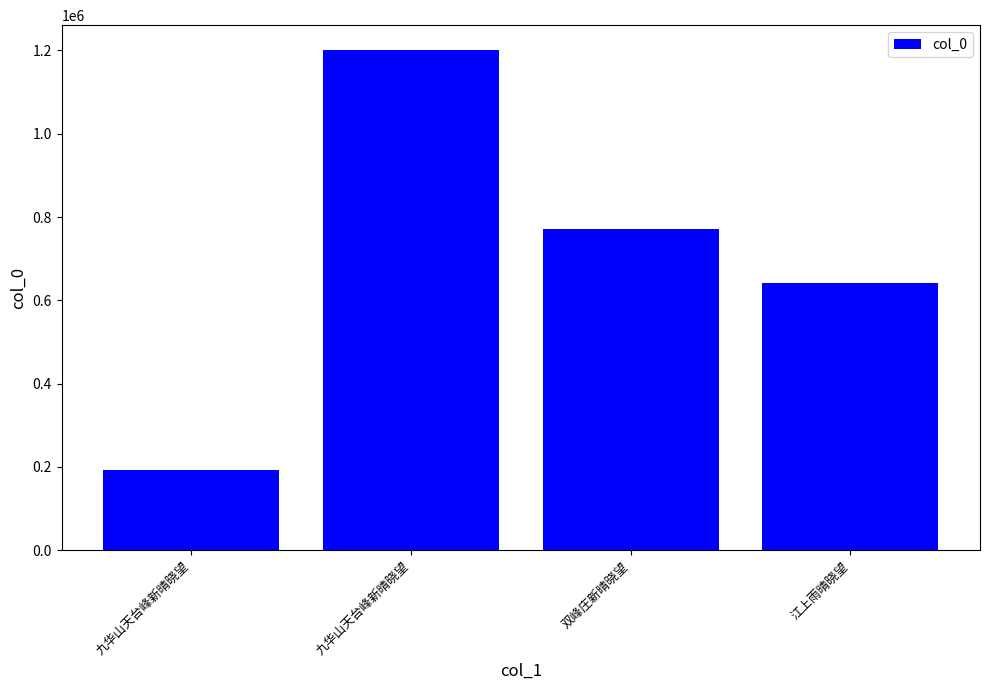

At which category does the chart reach its minimum across all series?

九华山天台峰新晴晓望